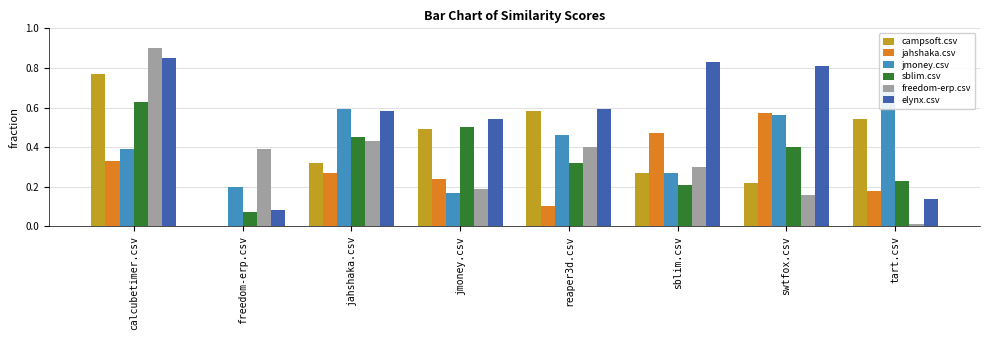

Rank the series by their maximum value, from lowest to highest.

jahshaka.csv, sblim.csv, jmoney.csv, campsoft.csv, elynx.csv, freedom-erp.csv